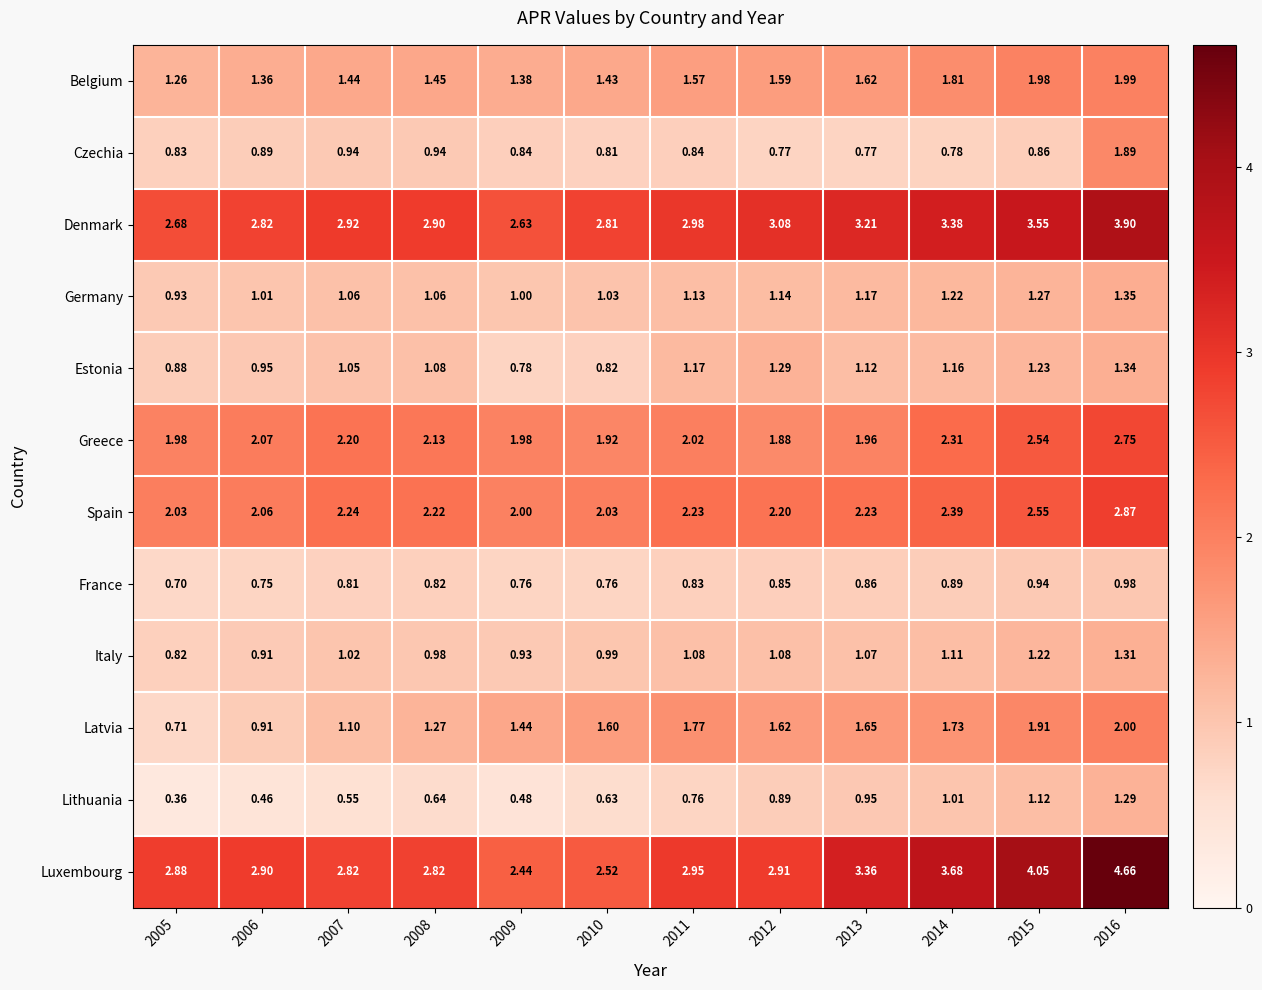

At how many categories does at least one series exceed 2?

12